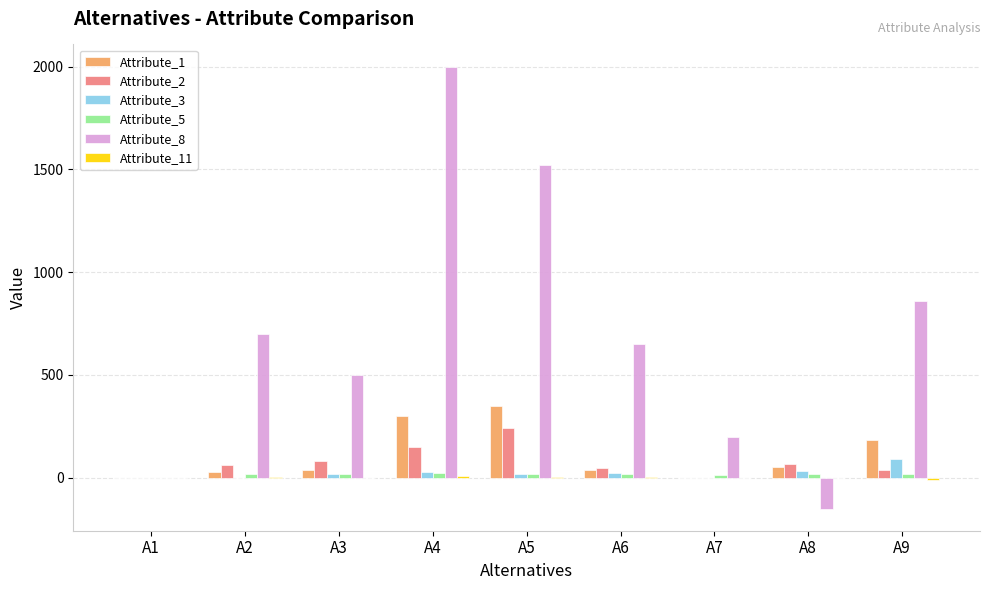

What is the maximum value shown in the chart?

2000